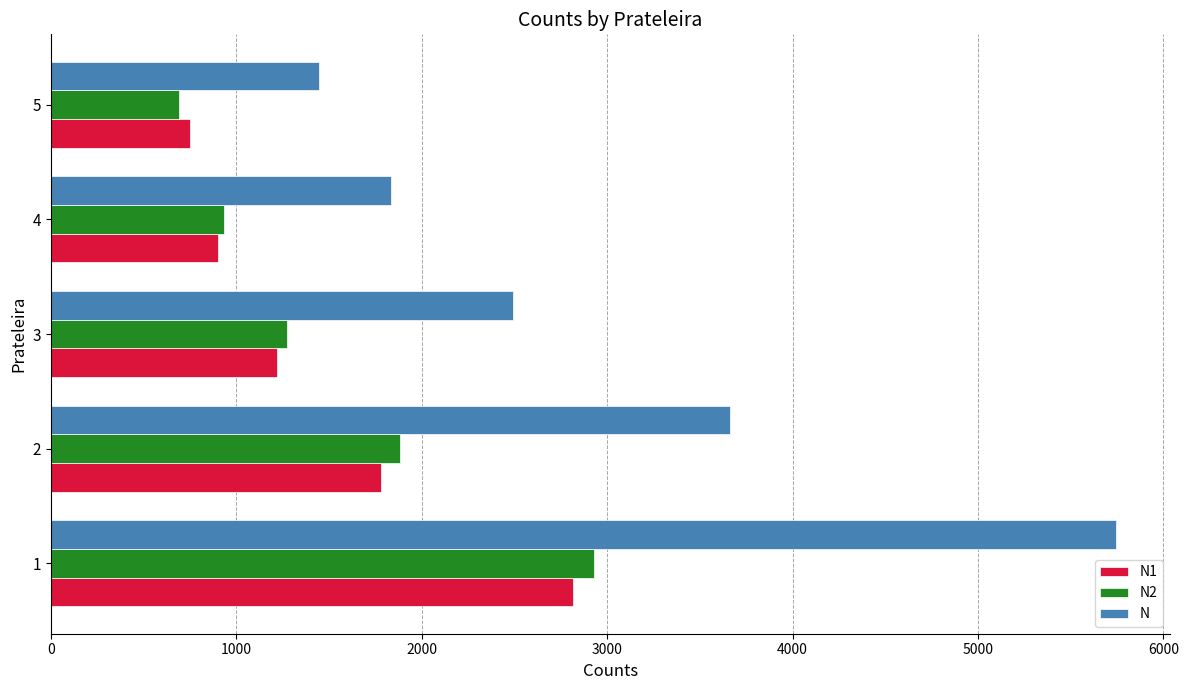

The value of N2 at 4 is 933. True or false?

True